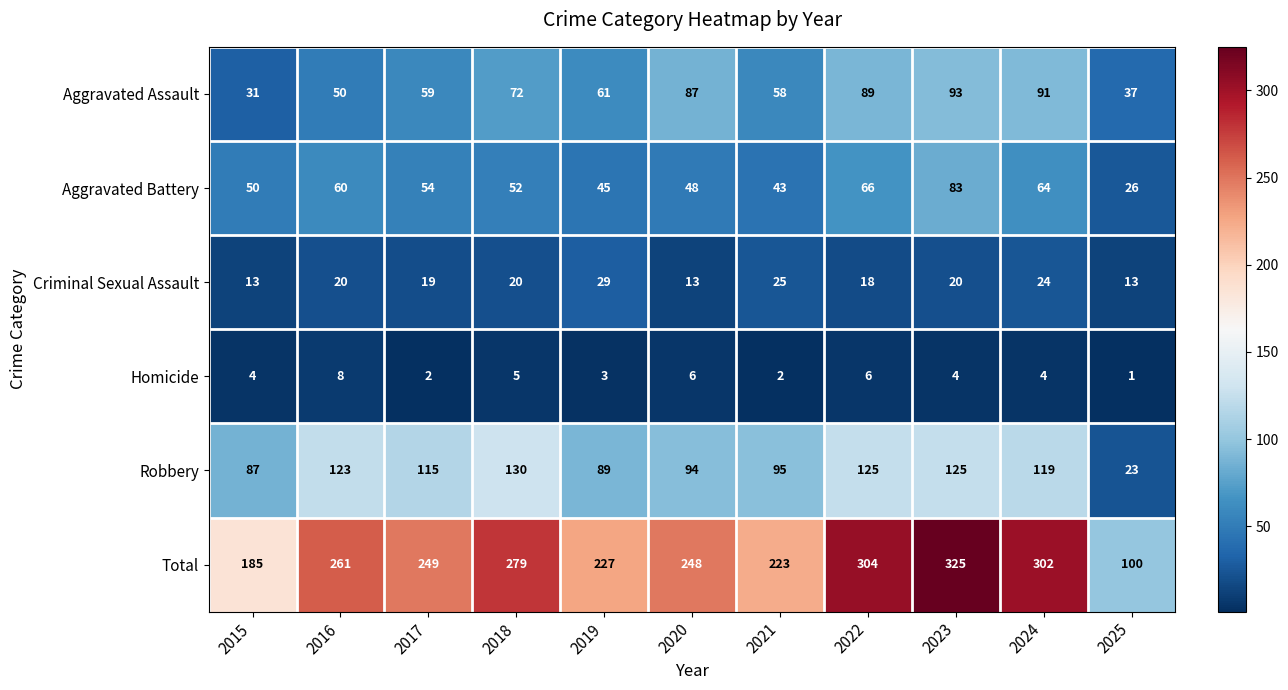

Which label corresponds to the largest value in the chart?

2023